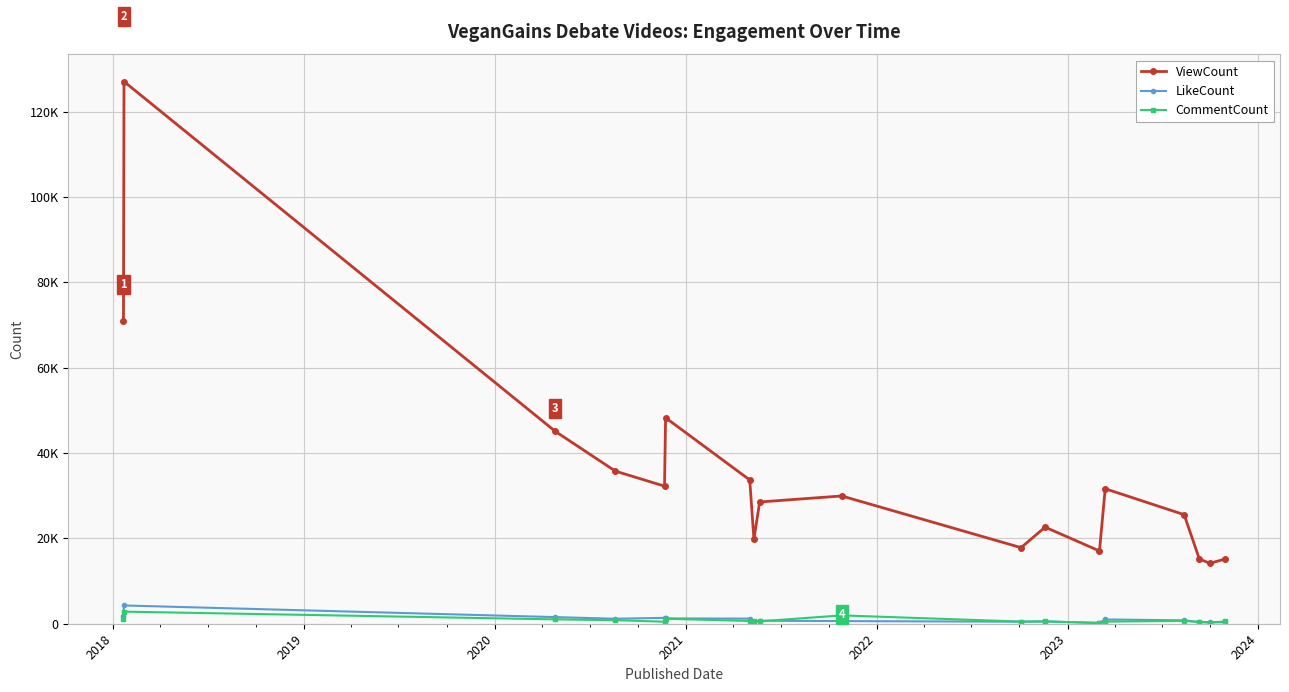

True or false: ViewCount and CommentCount intersect in this chart.

False